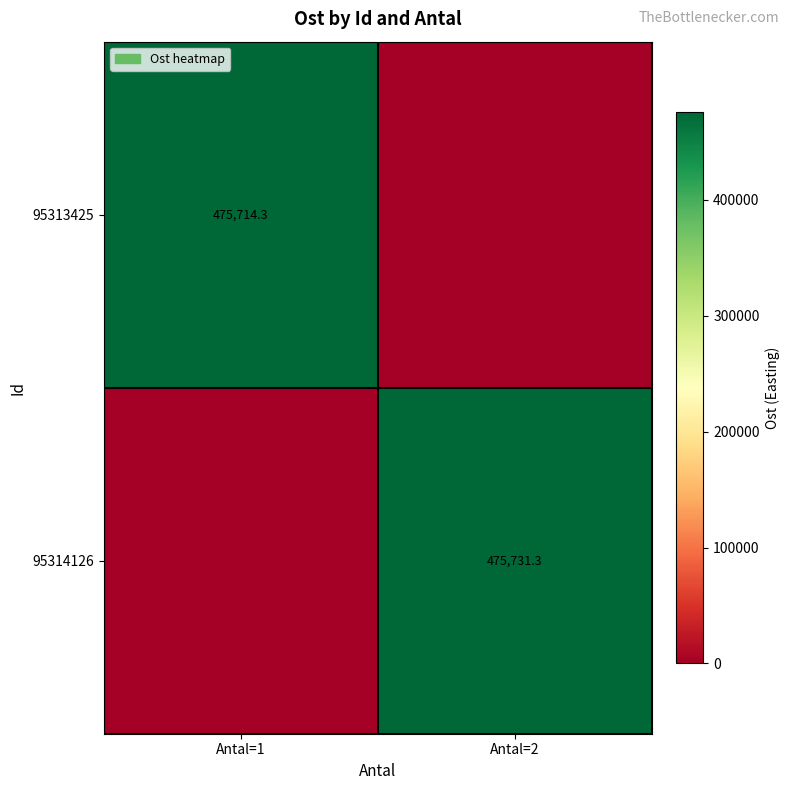

Is the value of 95313425 at Antal=1 greater than the value of 95314126 at Antal=2?

No